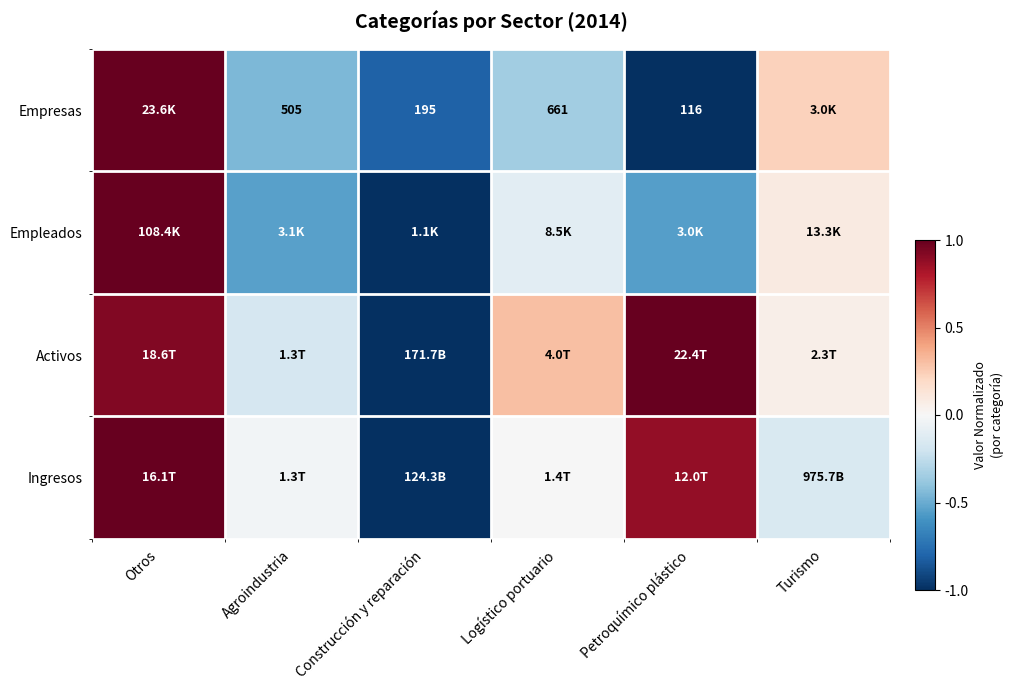

What is the spread (max minus min) of values at Turismo?

0.4